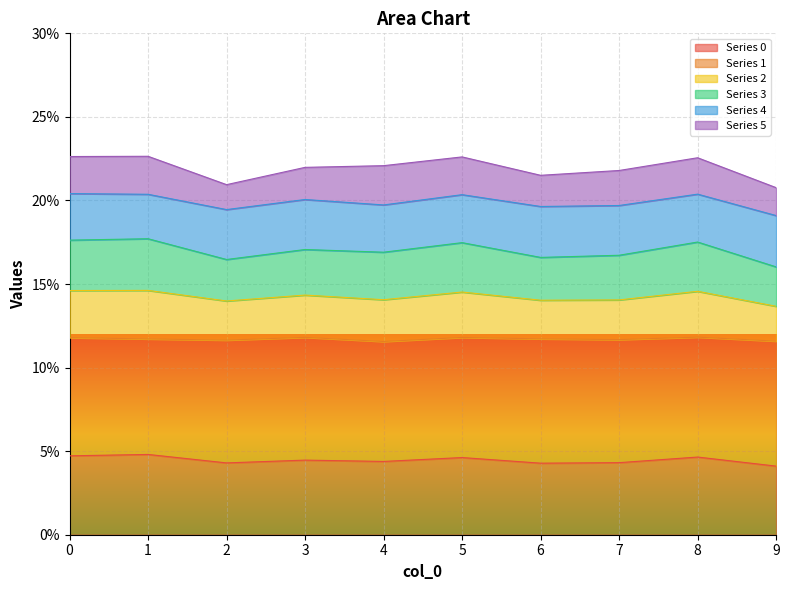

True or false: 0 and 2 cross at least once.

False